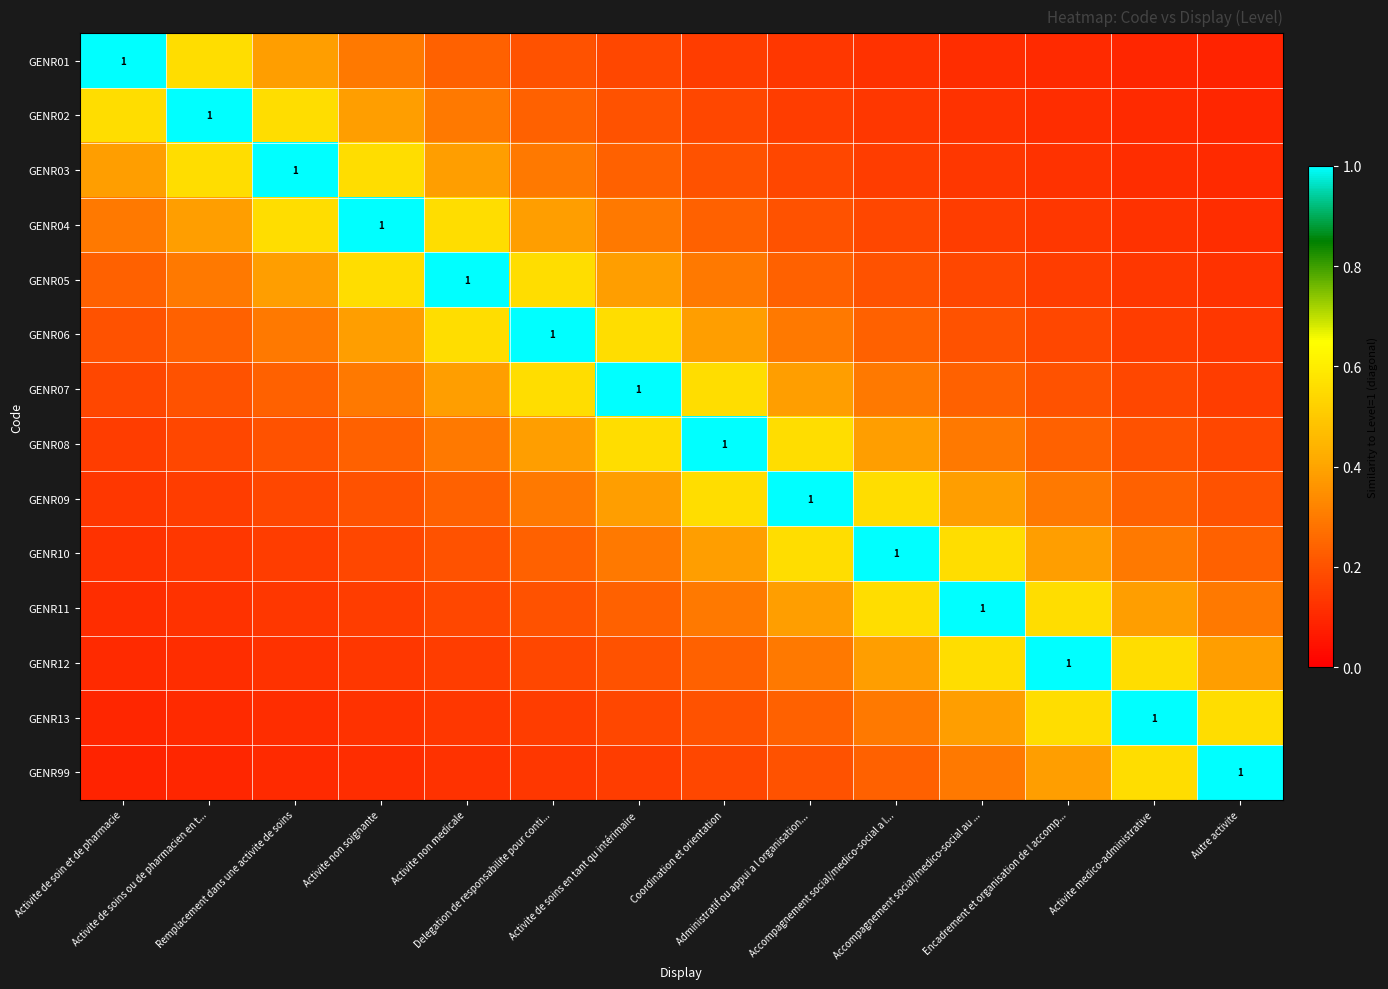

Is it true that GENR09 equals 0.7 at Accompagnement social/medico-social au ...?

False